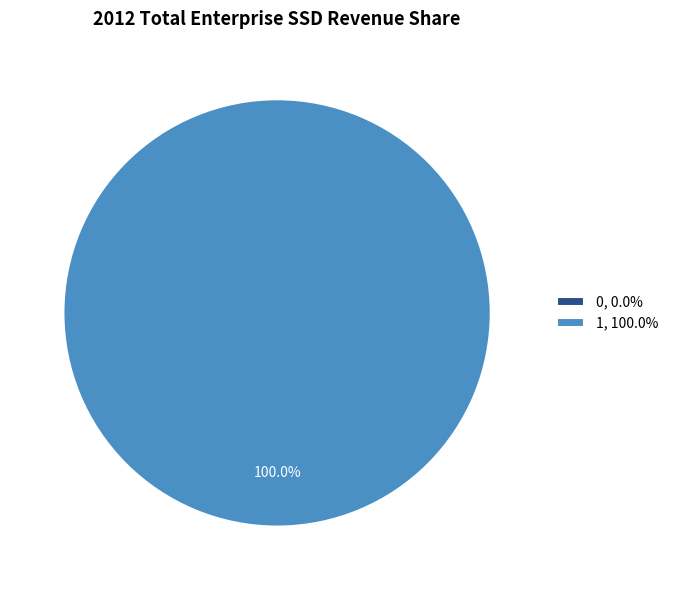

To the nearest percent, what percentage of the pie is 1?

100%